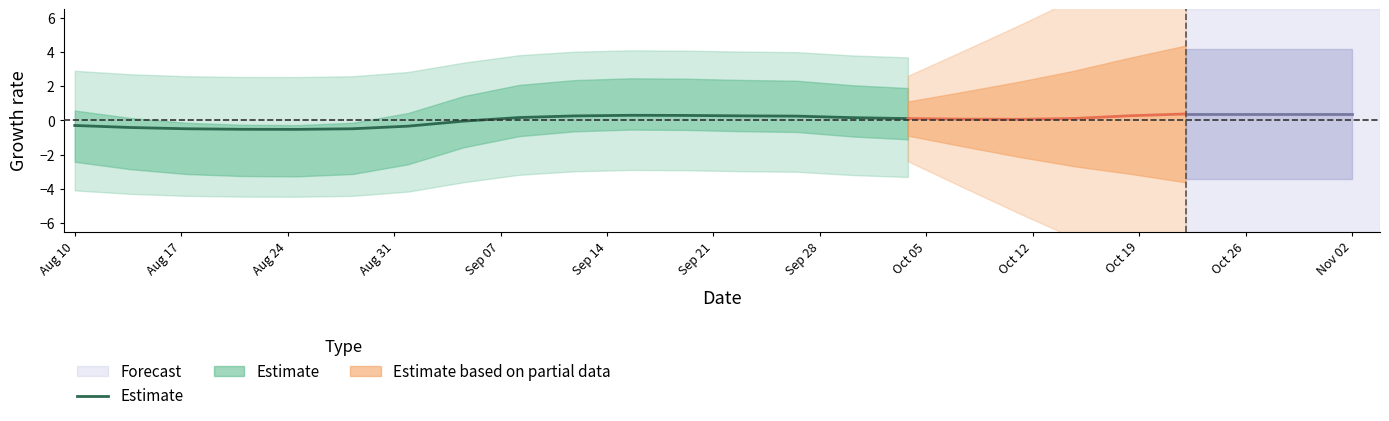

The chart shows a value of -0.4 at Aug 17. True or false?

True